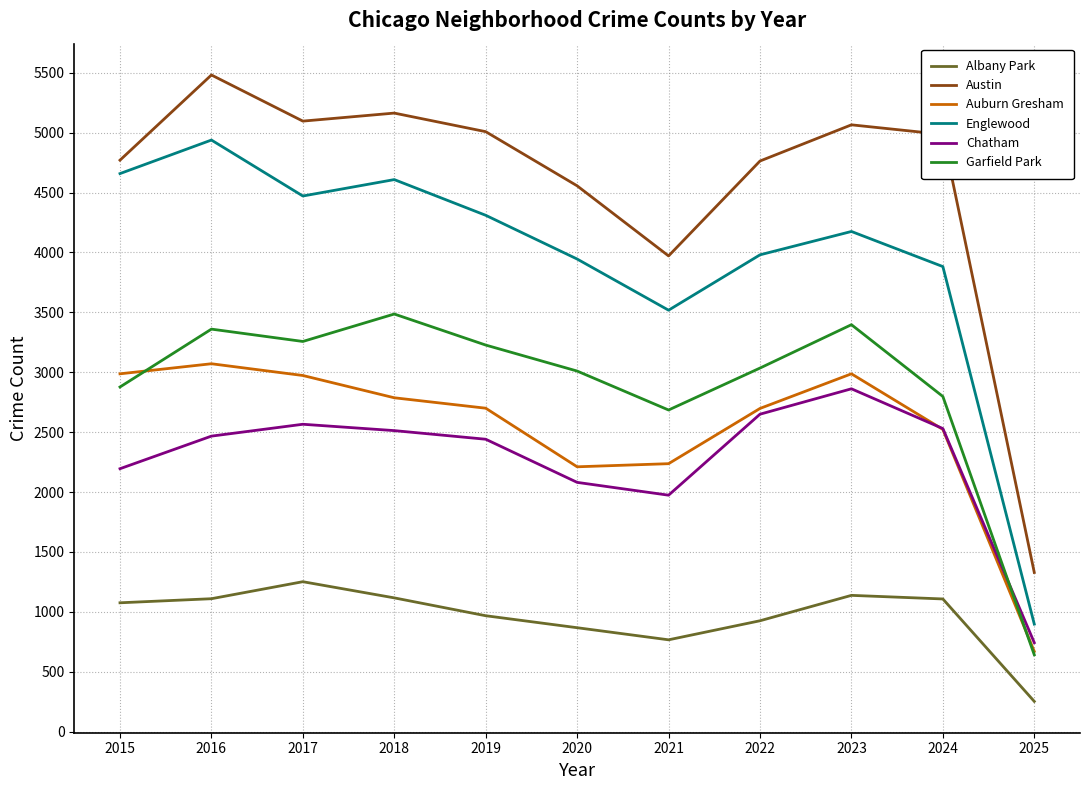

True or false: Englewood has more than 1 interior local peaks.

True